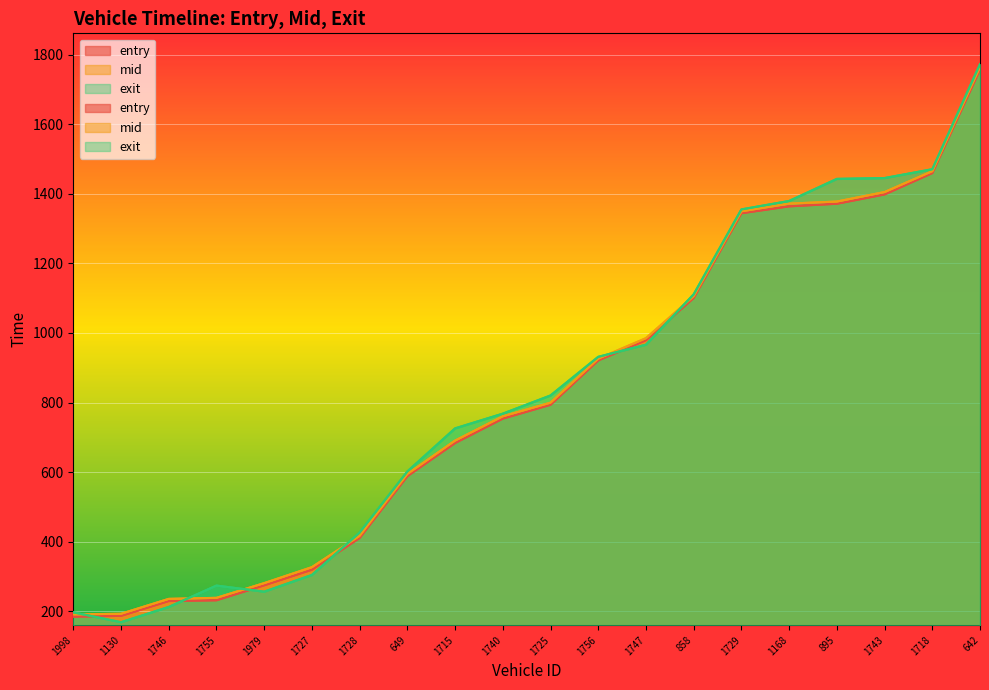

What is the label of the 10th point from the right?

1725